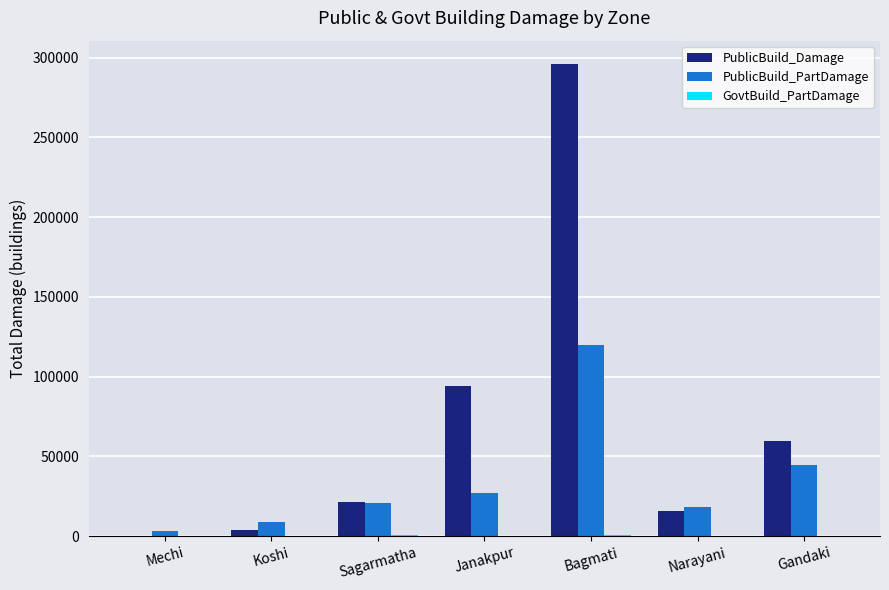

What is the sum of all PublicBuild_PartDamage values?

241771